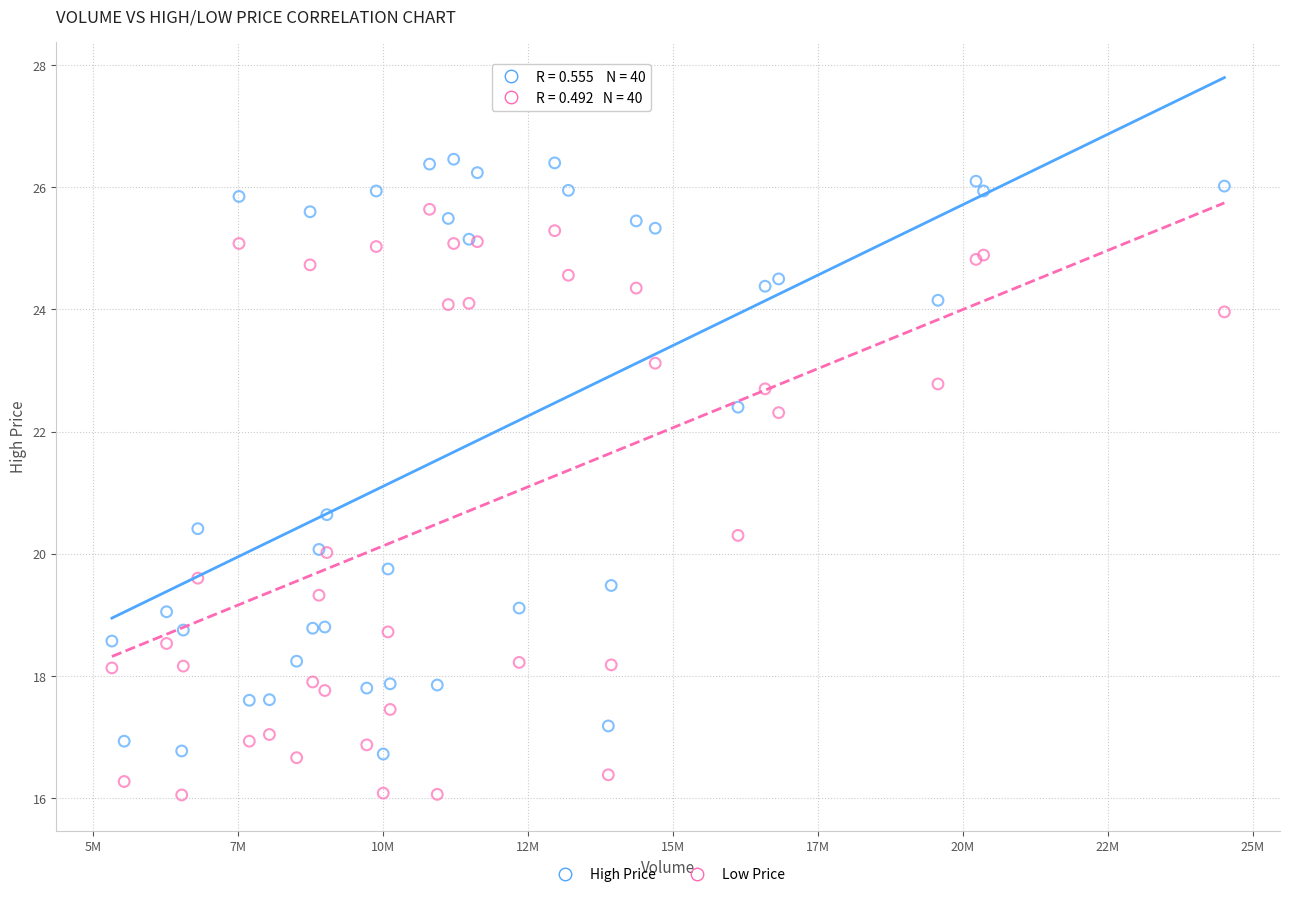

Which series has the widest spread of Y values?

High Price